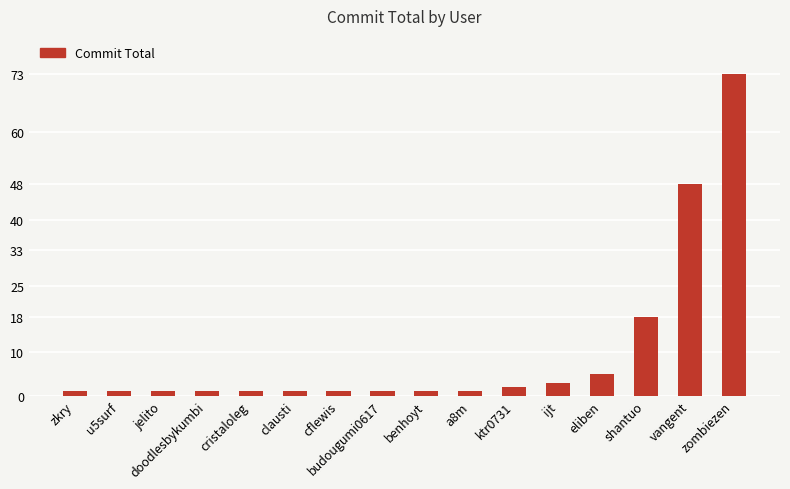

What position from the left is benhoyt?

9